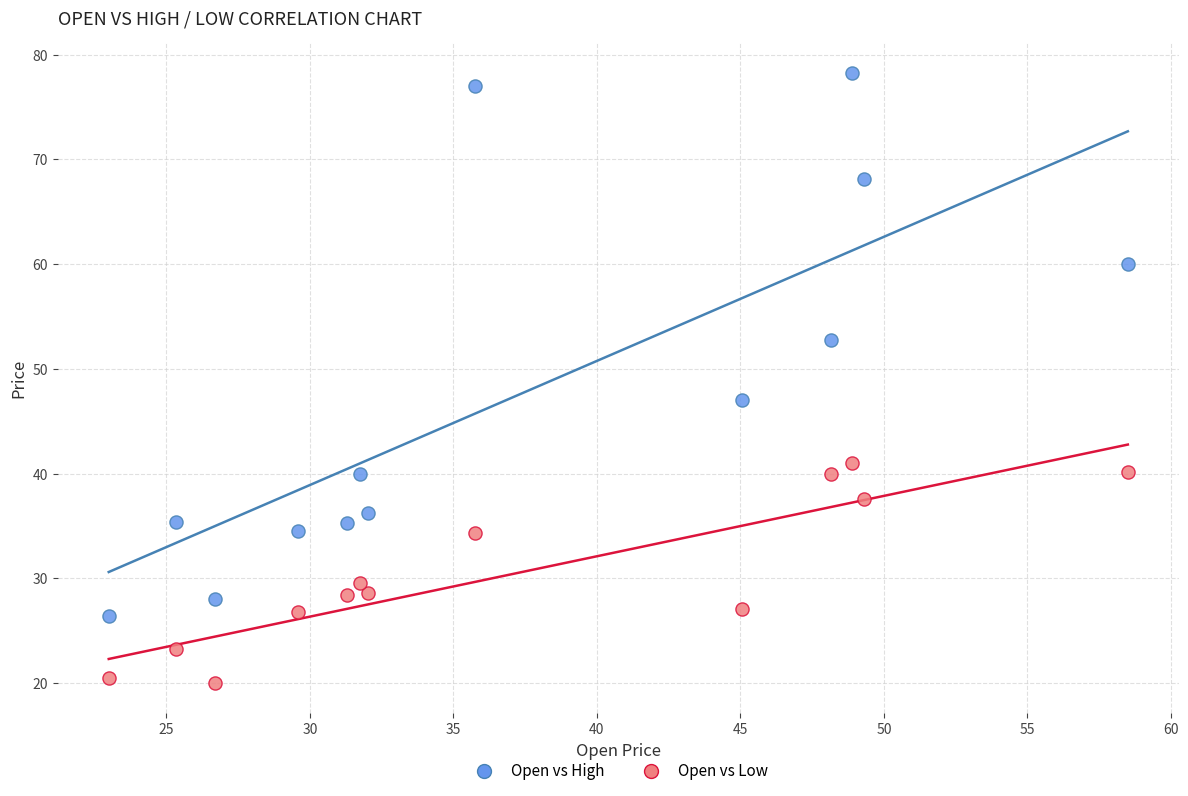

Which series has the widest spread of Y values?

Open vs High